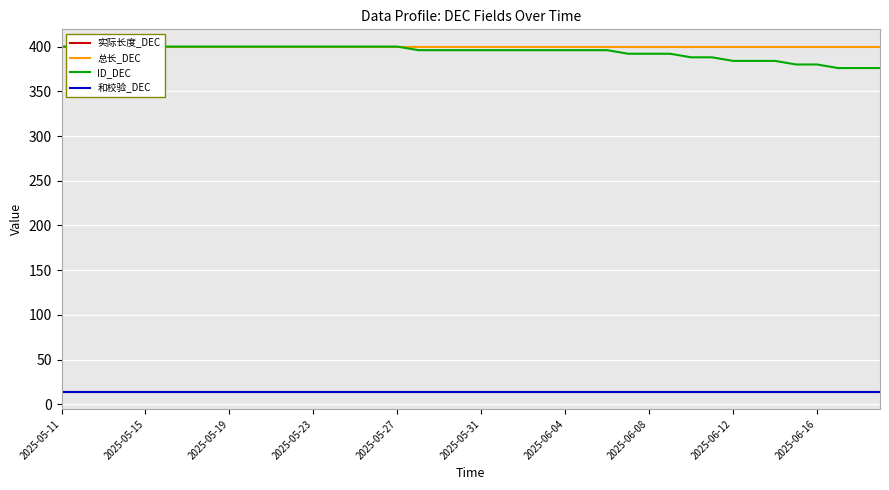

What is the greatest value displayed?

400